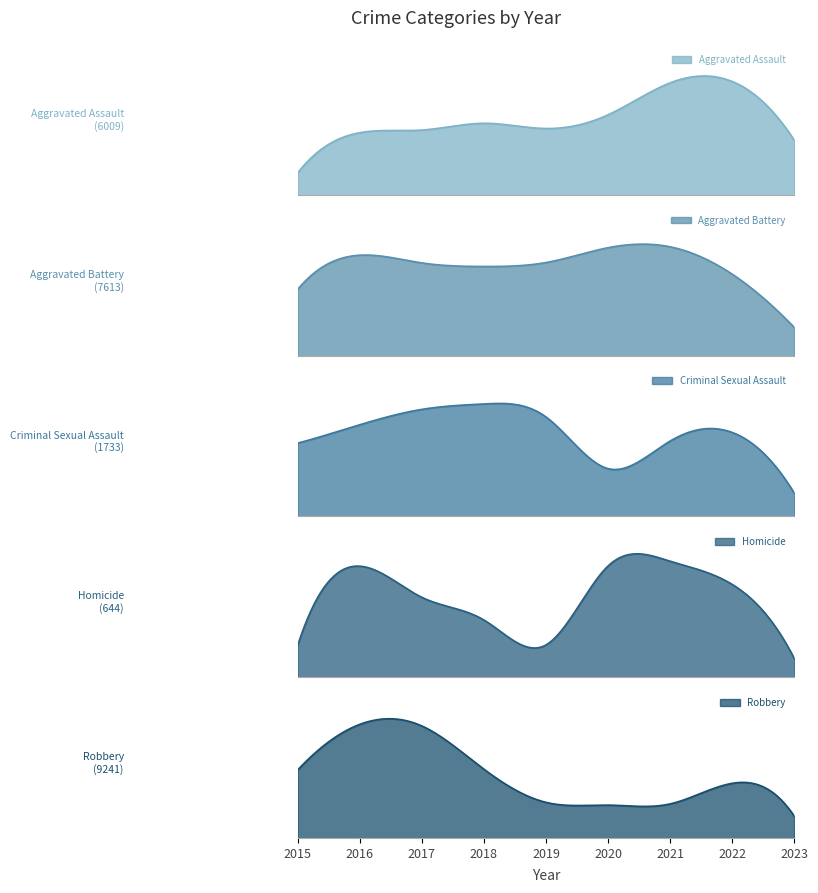

What is the difference between the Robbery values at 2018 and 2015?

43